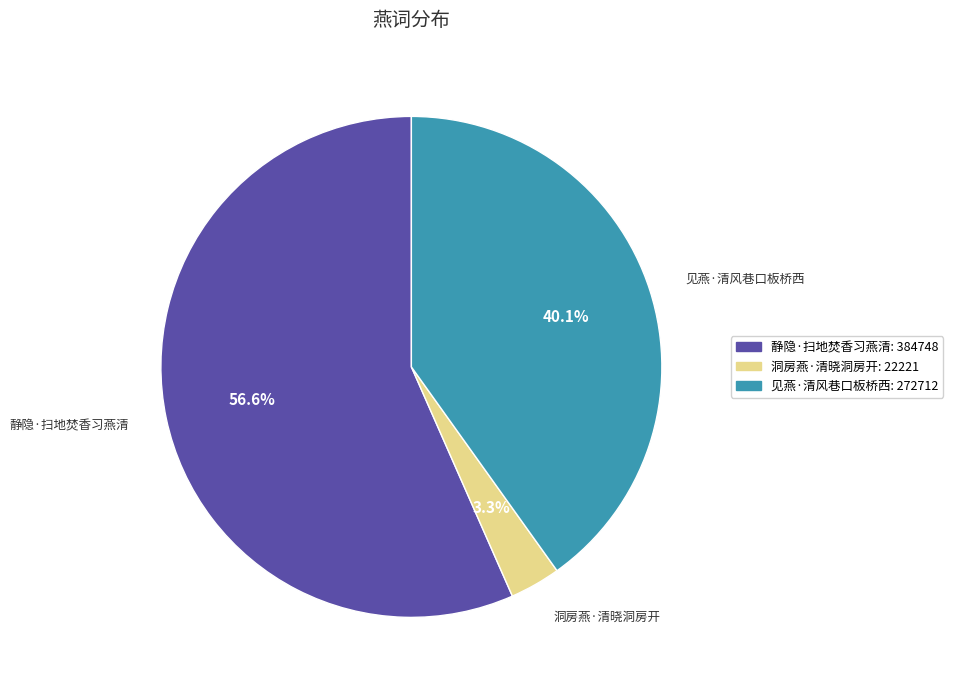

How many slices are in this pie chart?

3